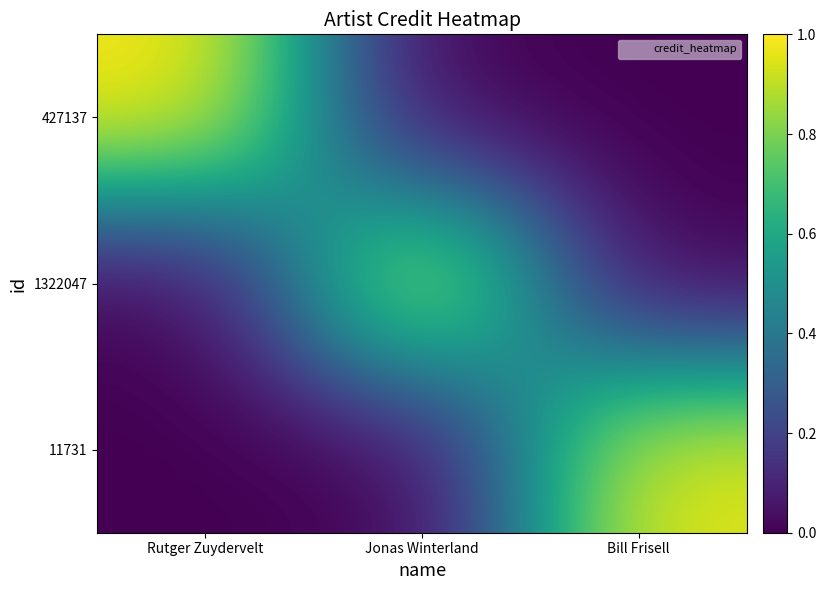

At how many categories does at least one series exceed 0?

3